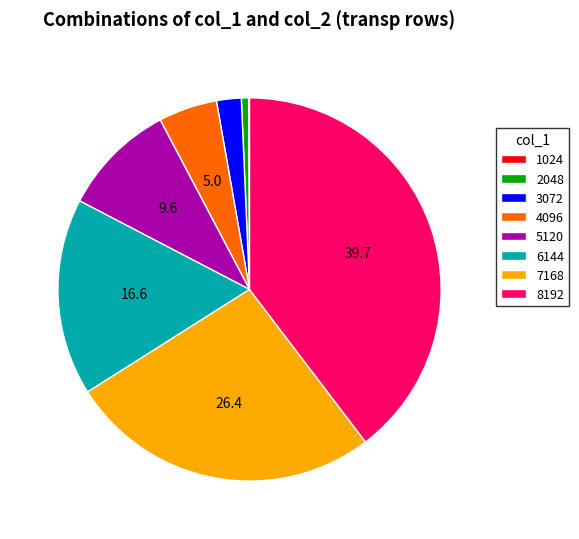

Is the sum of 5120 and 4096 greater than half?

No